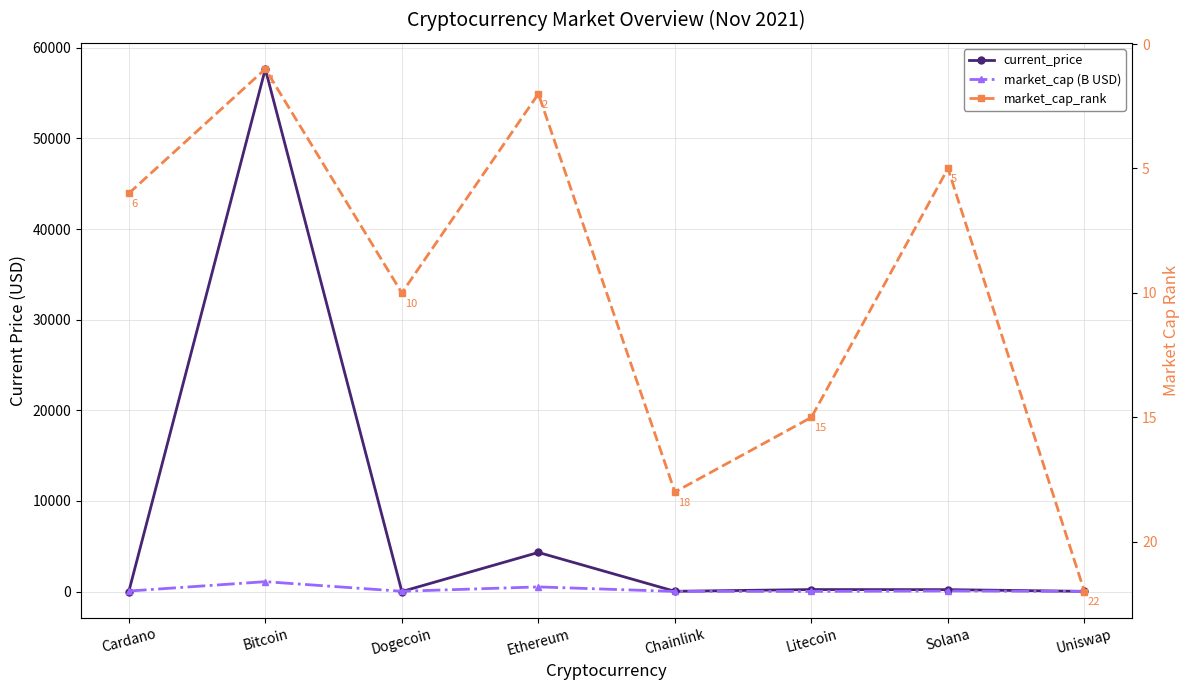

What is the spread (max minus min) of values at Solana?

204.0